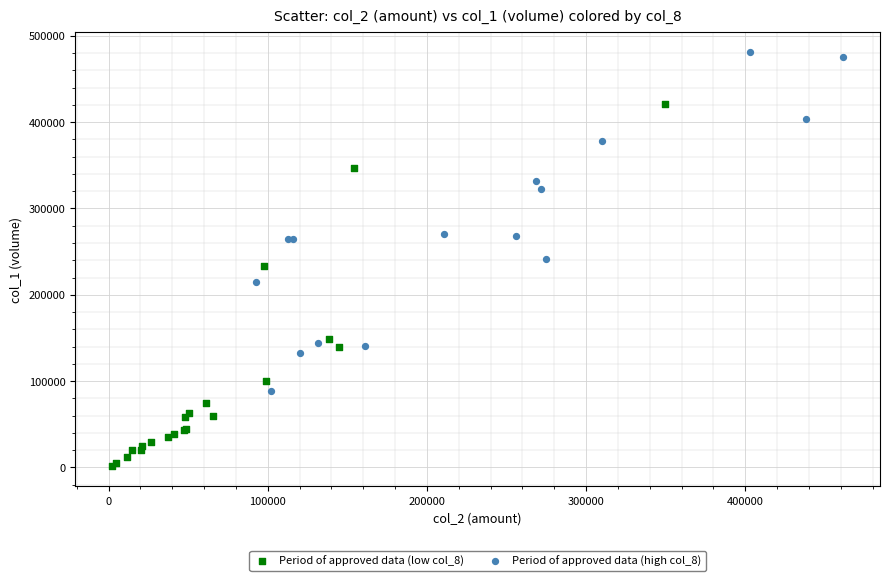

Which series reaches the maximum Y coordinate?

Period of approved data (high col_8)